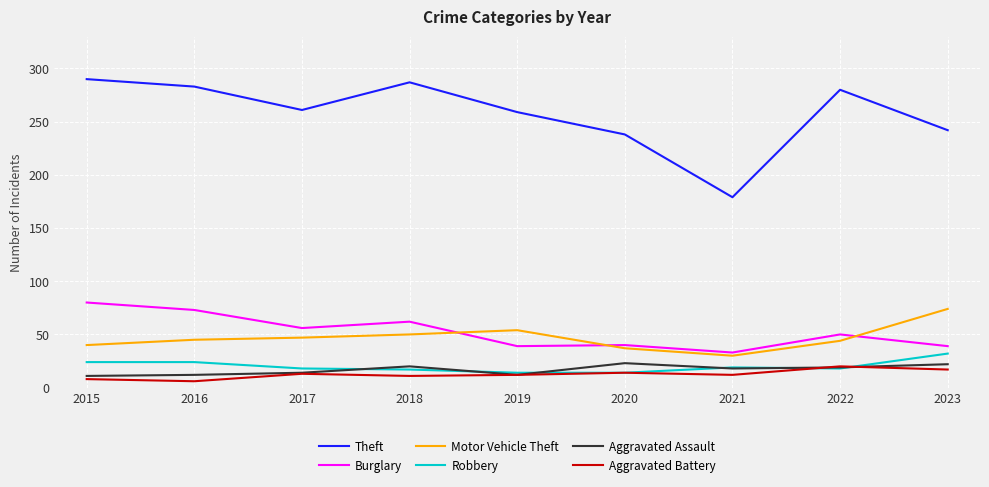

What is the spread (max minus min) of values at 2022?

262